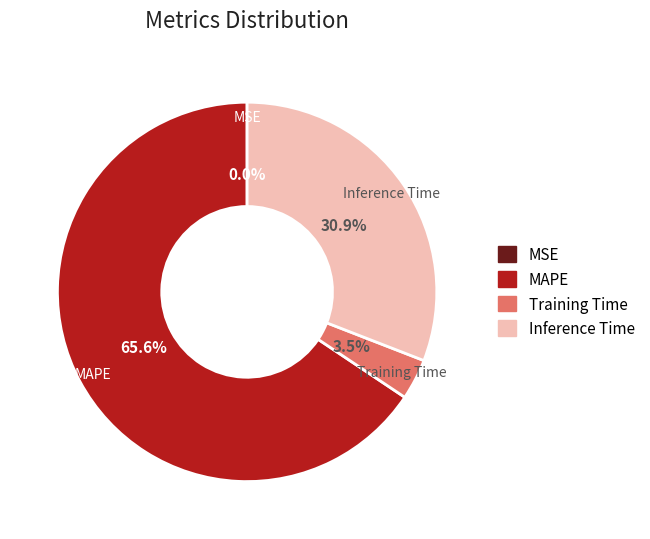

To the nearest percent, what portion does Inference Time represent?

31%